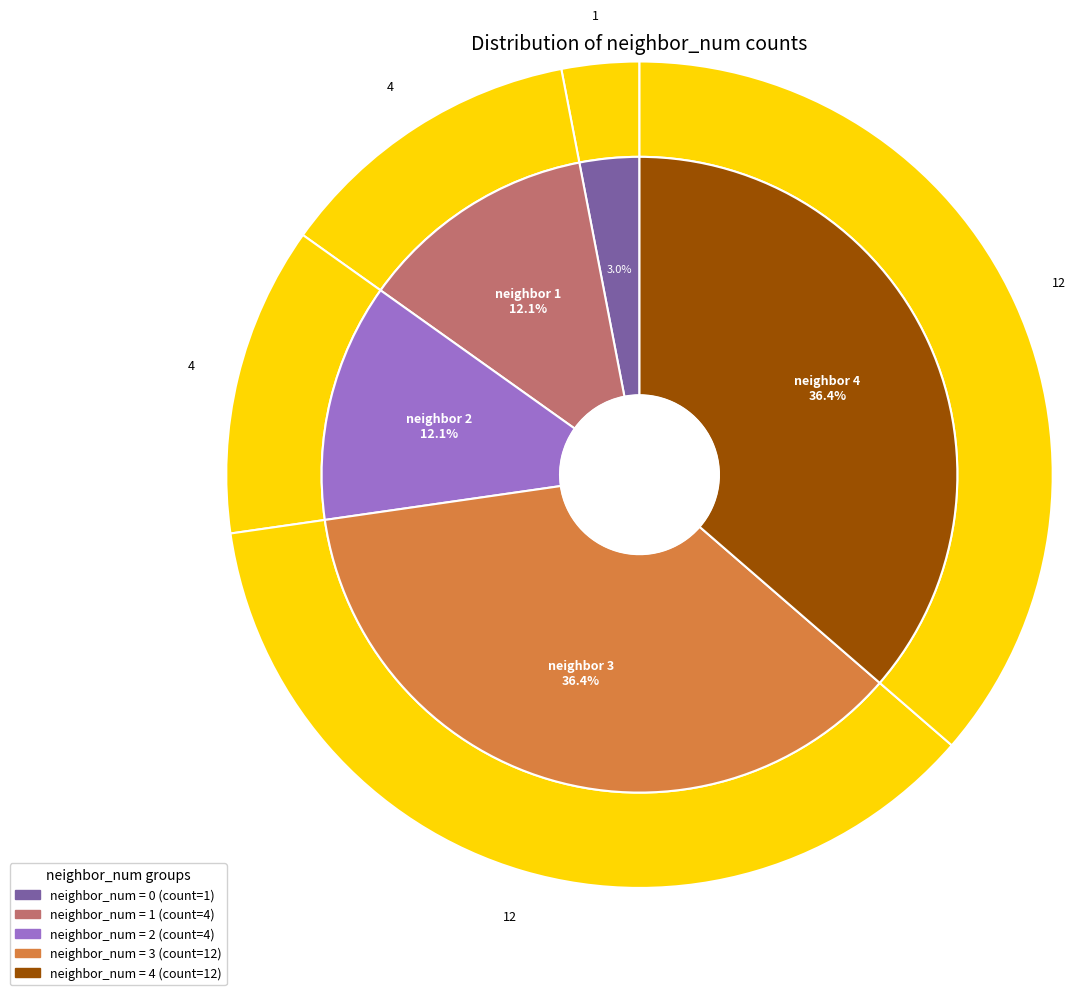

Is it true that 1 is 1% of the pie?

False